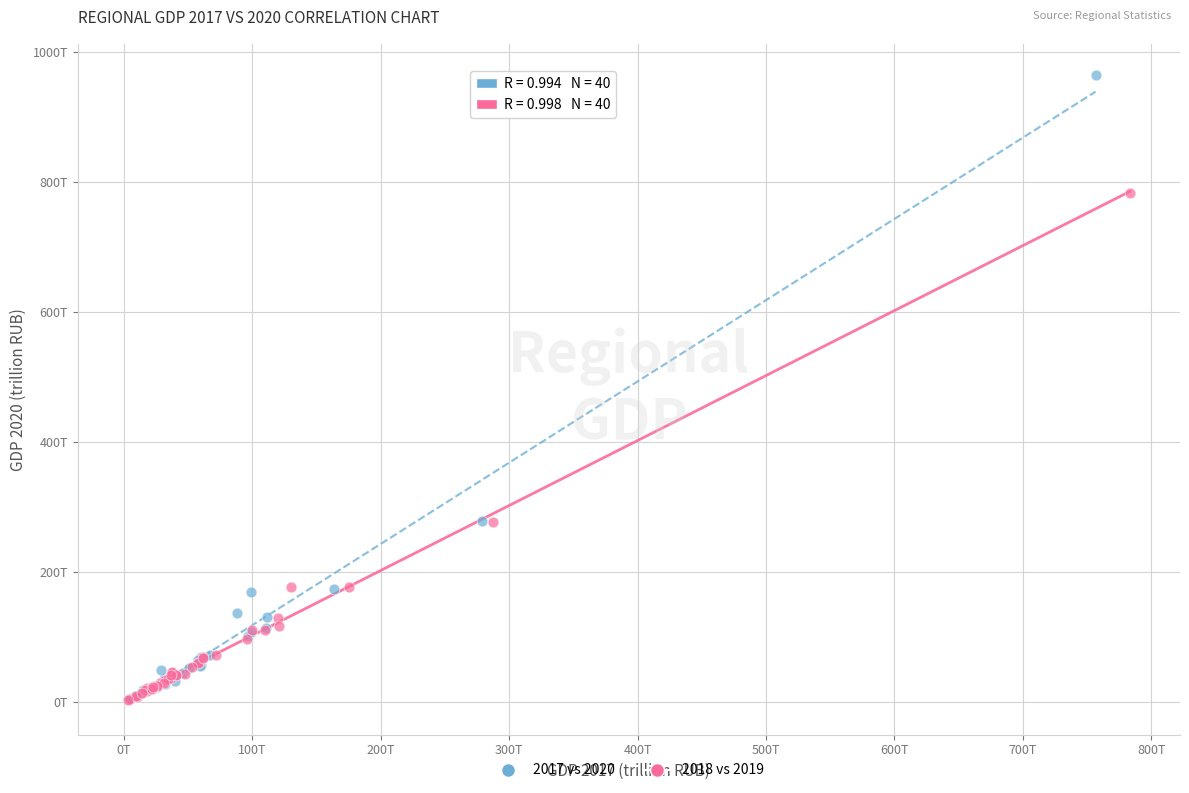

Which series has the widest spread of Y values?

2017 vs 2020